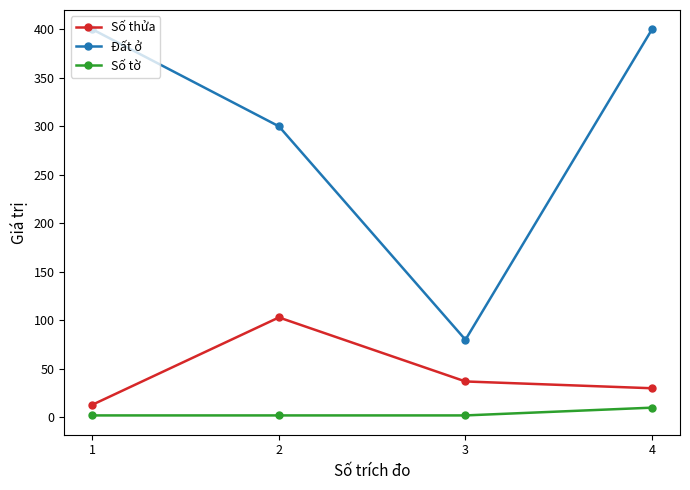

What is the lowest value of the Số thửa series?

13